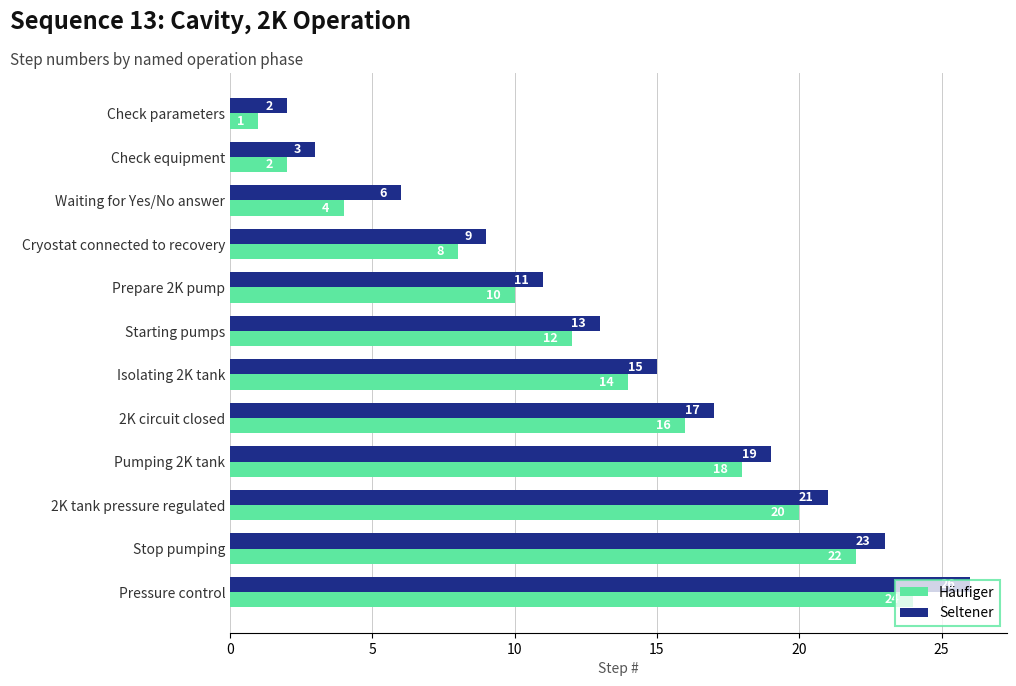

Rank the series by their average value, from highest to lowest.

Seltener, Häufiger